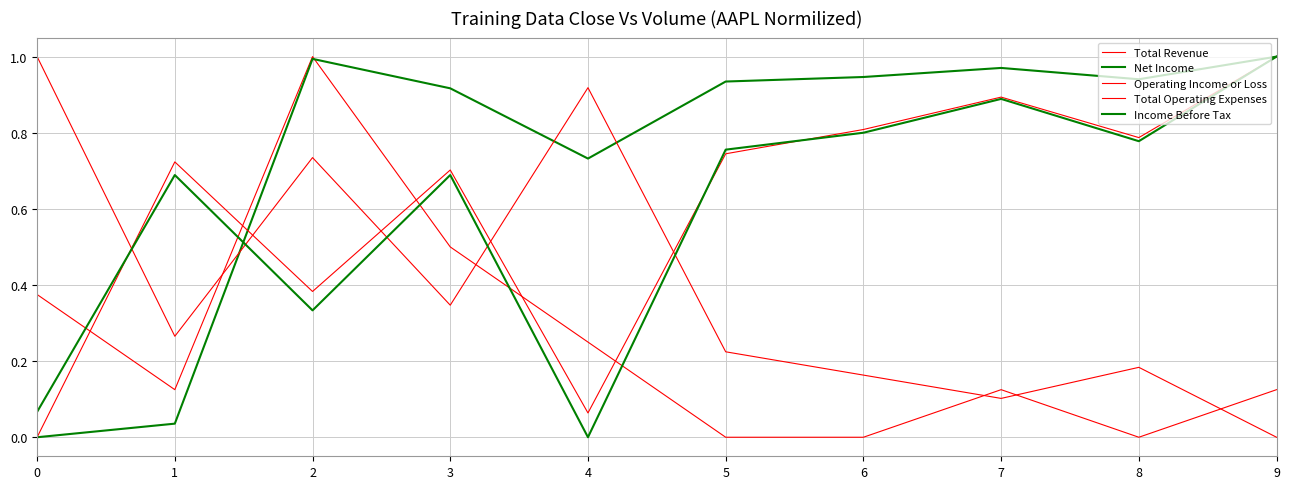

The Operating Income or Loss series shows 0.7 at 3. True or false?

True